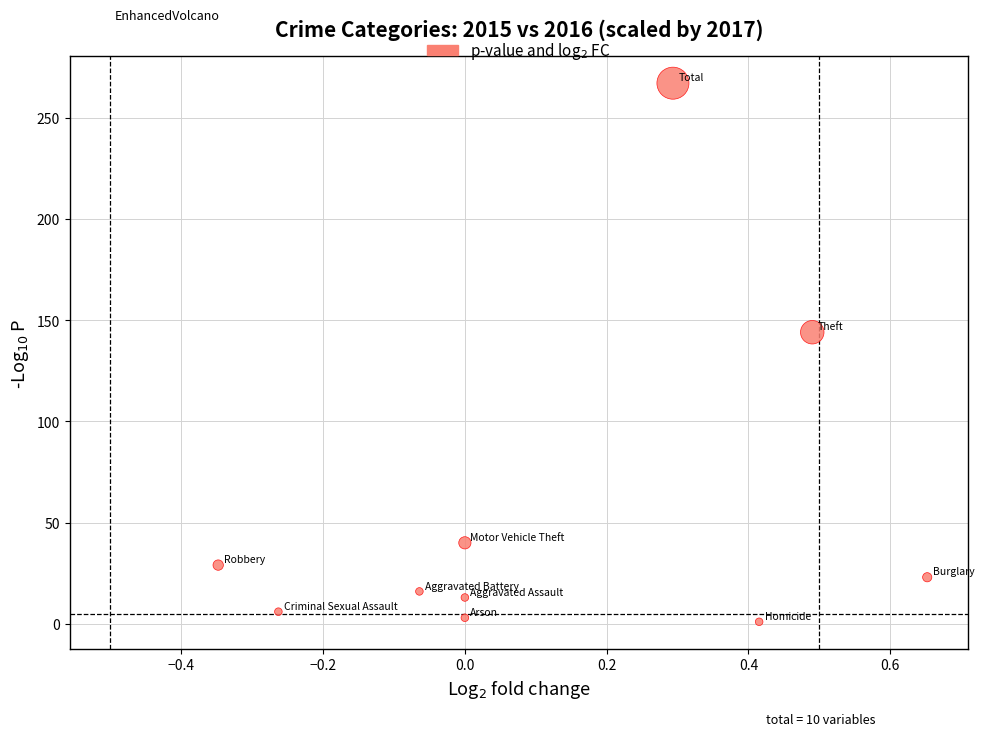

What is the average Y value?

54